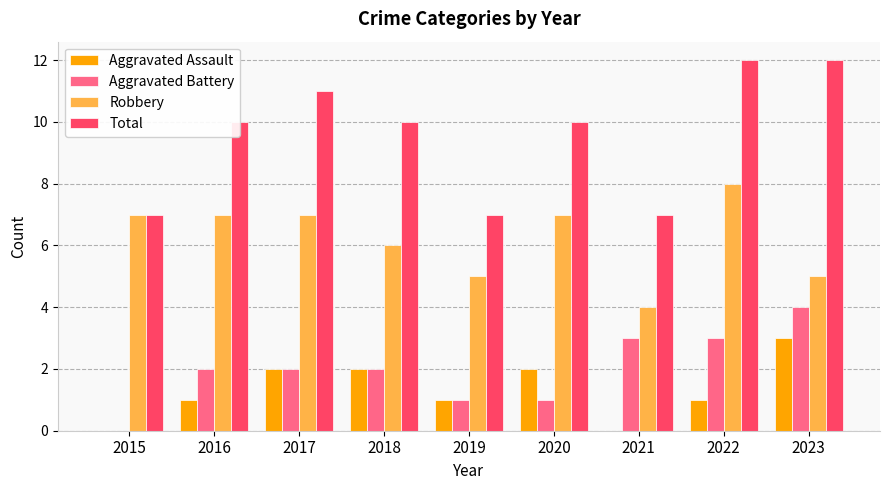

What is the sum of the Aggravated Battery values at 2021 and 2020?

4